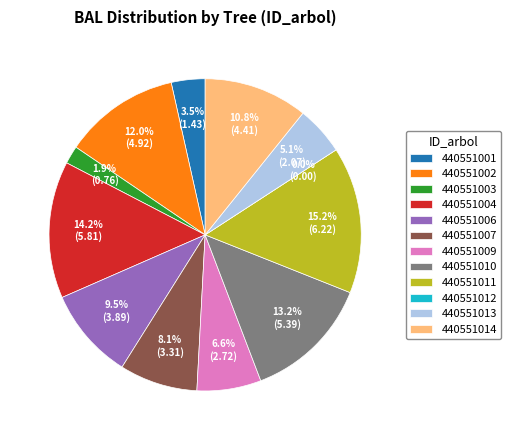

The 440551002 slice represents 12% of the pie. True or false?

True